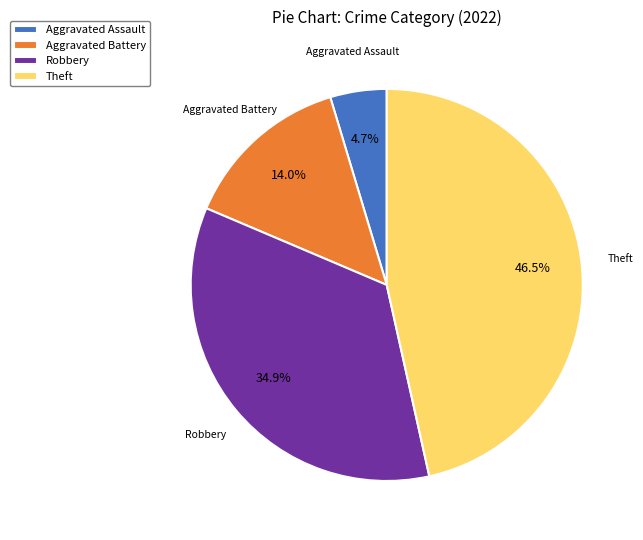

Rank the categories by value from highest to lowest.

Theft, Robbery, Aggravated Battery, Aggravated Assault